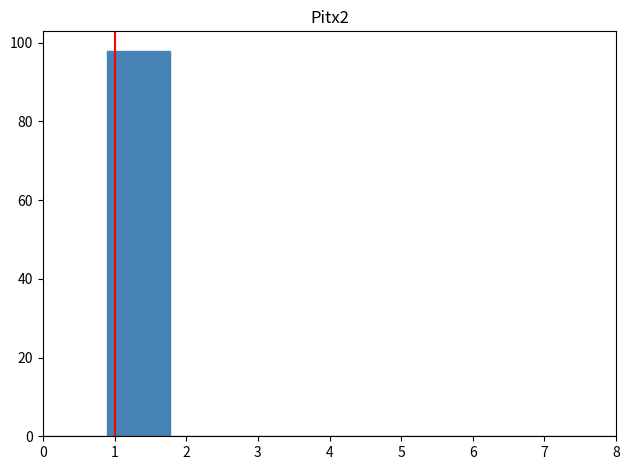

Over which range of the x-axis is the bar tallest?

0.9 to 1.8